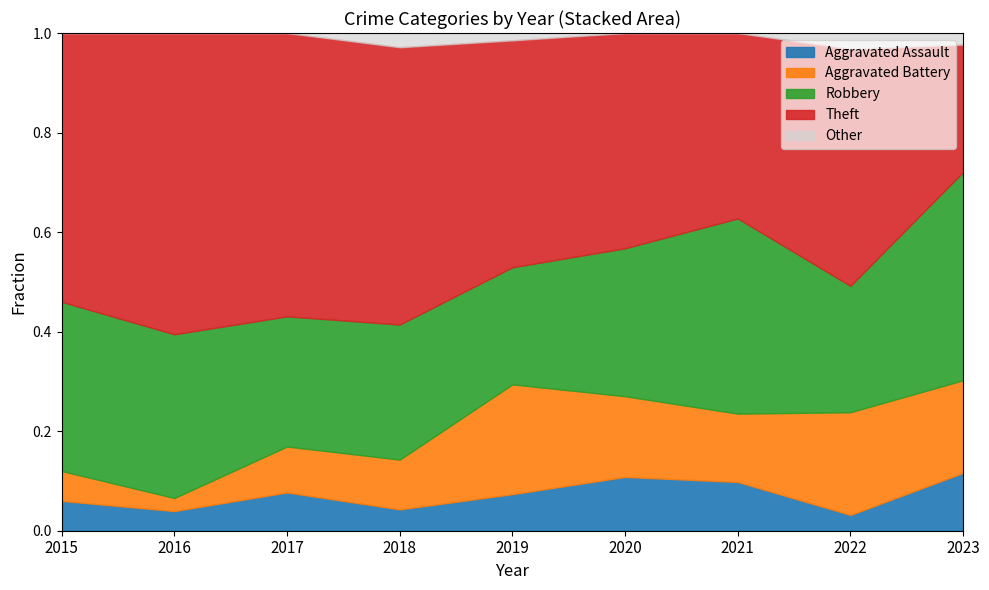

What is the total value across all series at 2020?

1.0